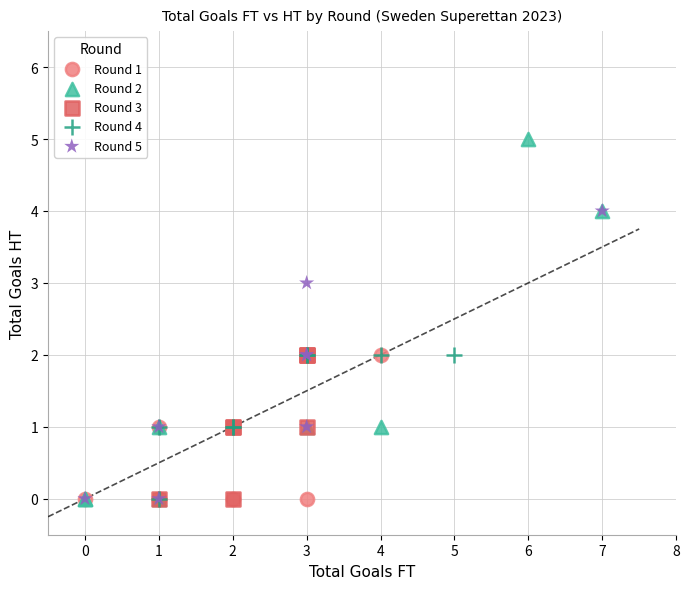

Which series has the largest Y range (max minus min)?

Round 2